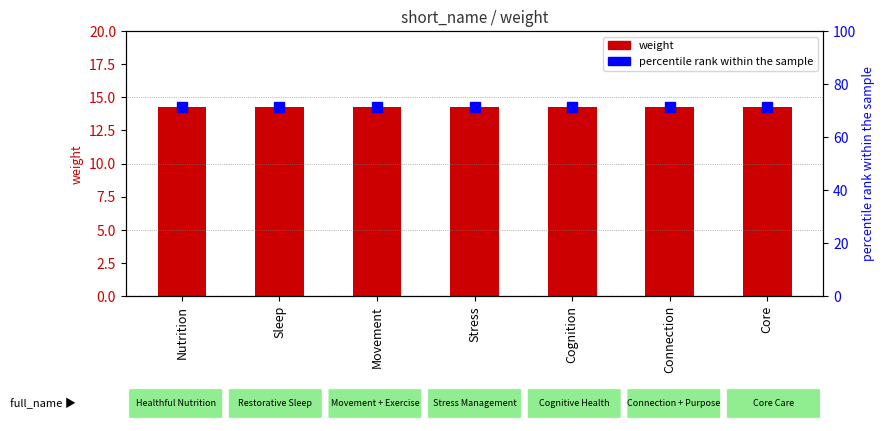

How many series are shown in this chart?

2